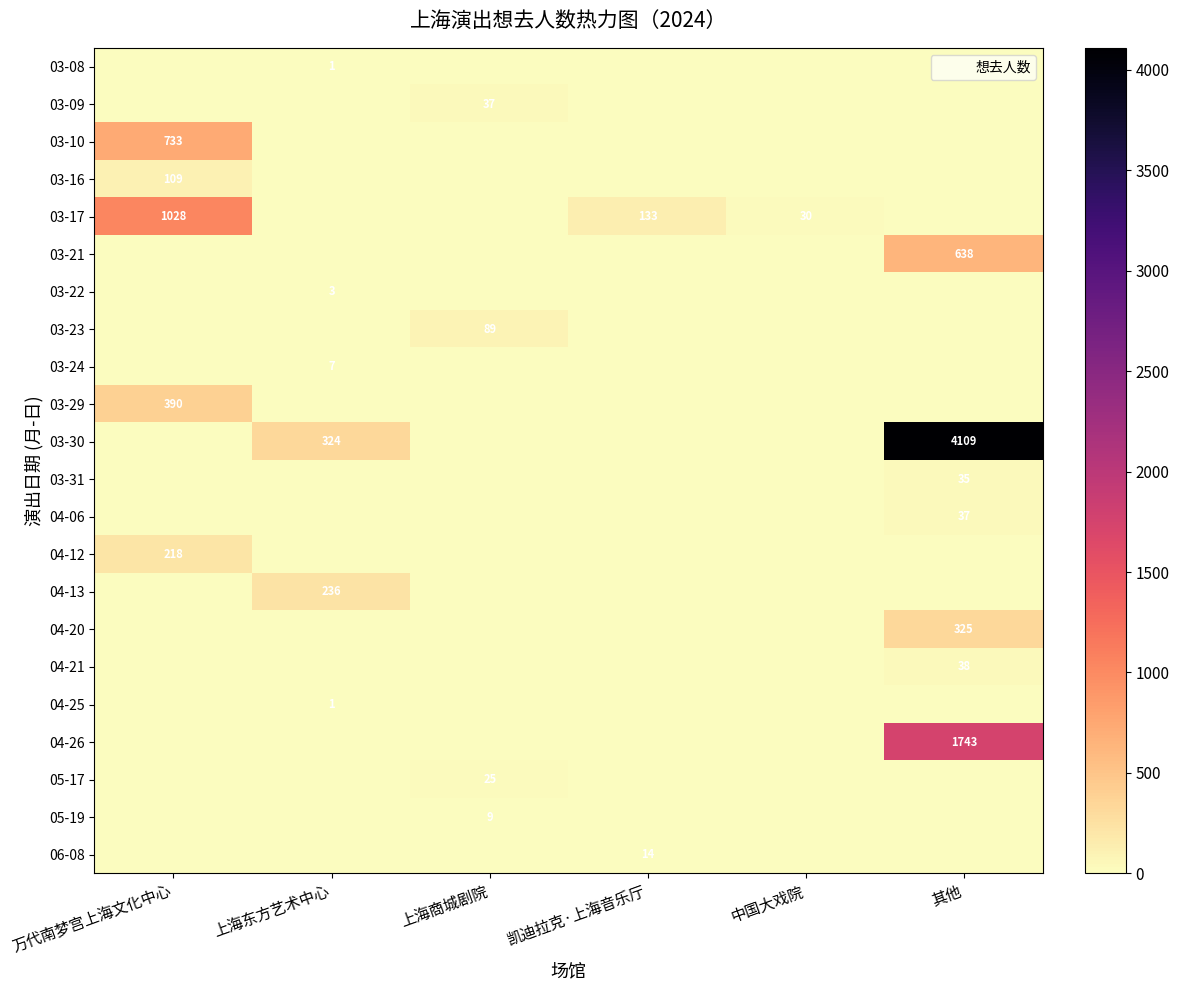

What is the greatest value displayed?

4109